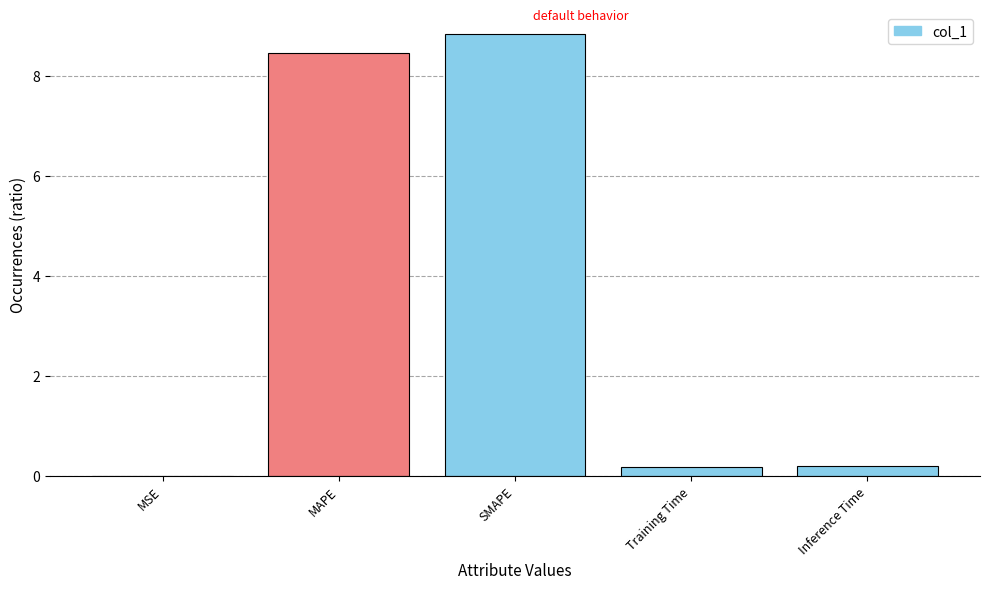

Which label corresponds to the largest value in the chart?

SMAPE